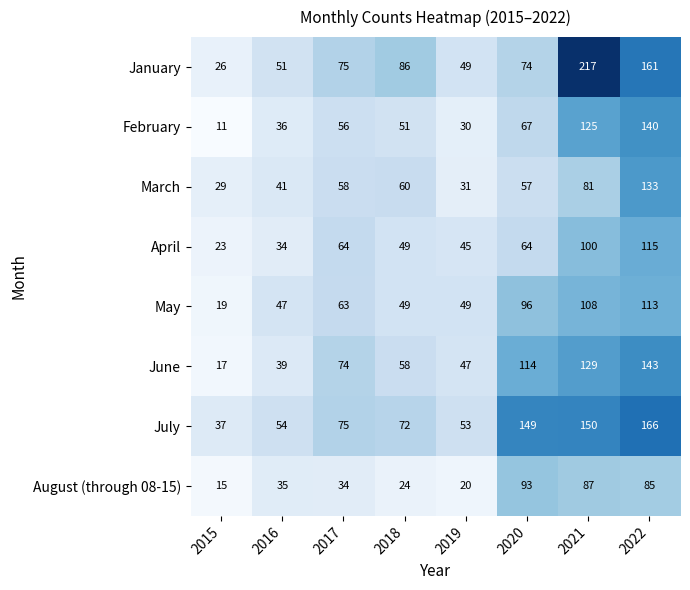

At which category does the chart reach its minimum across all series?

2015